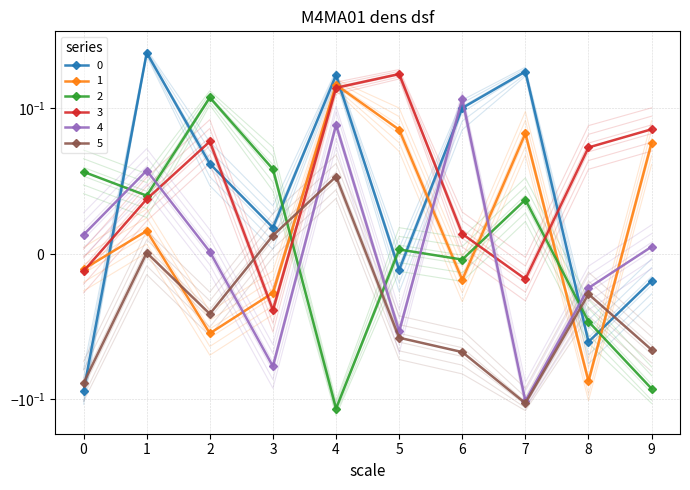

What is the difference between the maximum and minimum values in the 4 series?

0.2